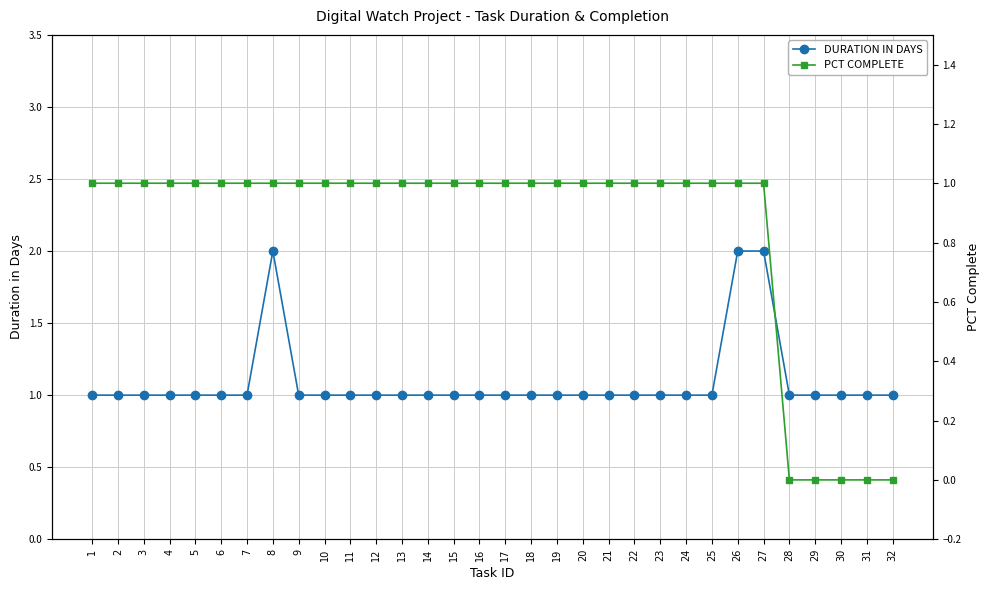

What are all the series names shown in the legend?

DURATION IN DAYS, PCT COMPLETE